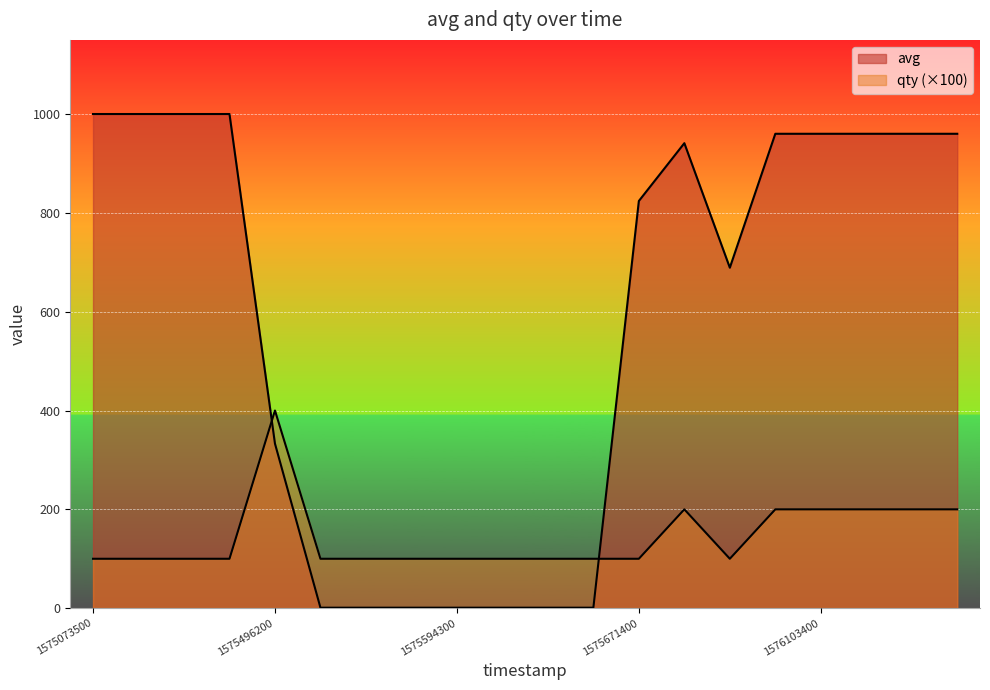

Which category has the highest value in the avg series?

1575073500